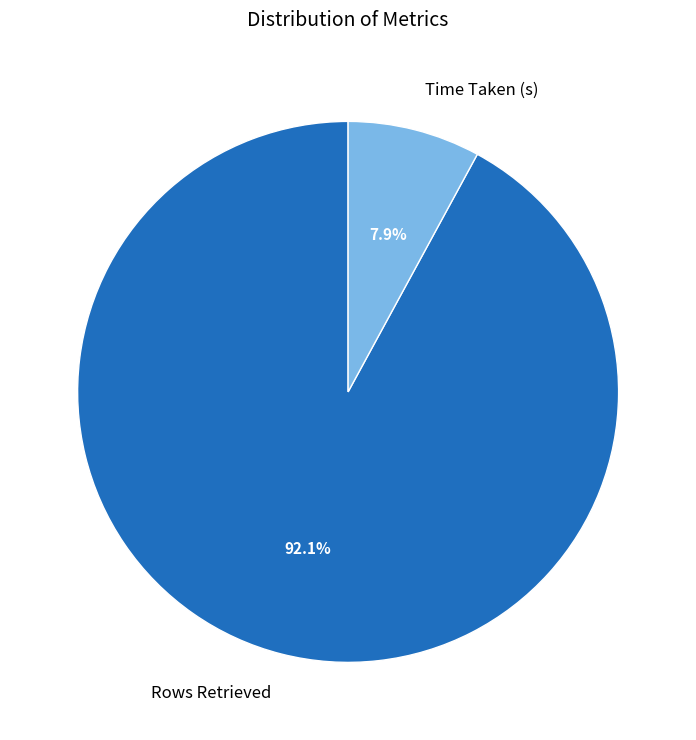

What percentage is the Rows Retrieved slice, to the nearest percent?

92%